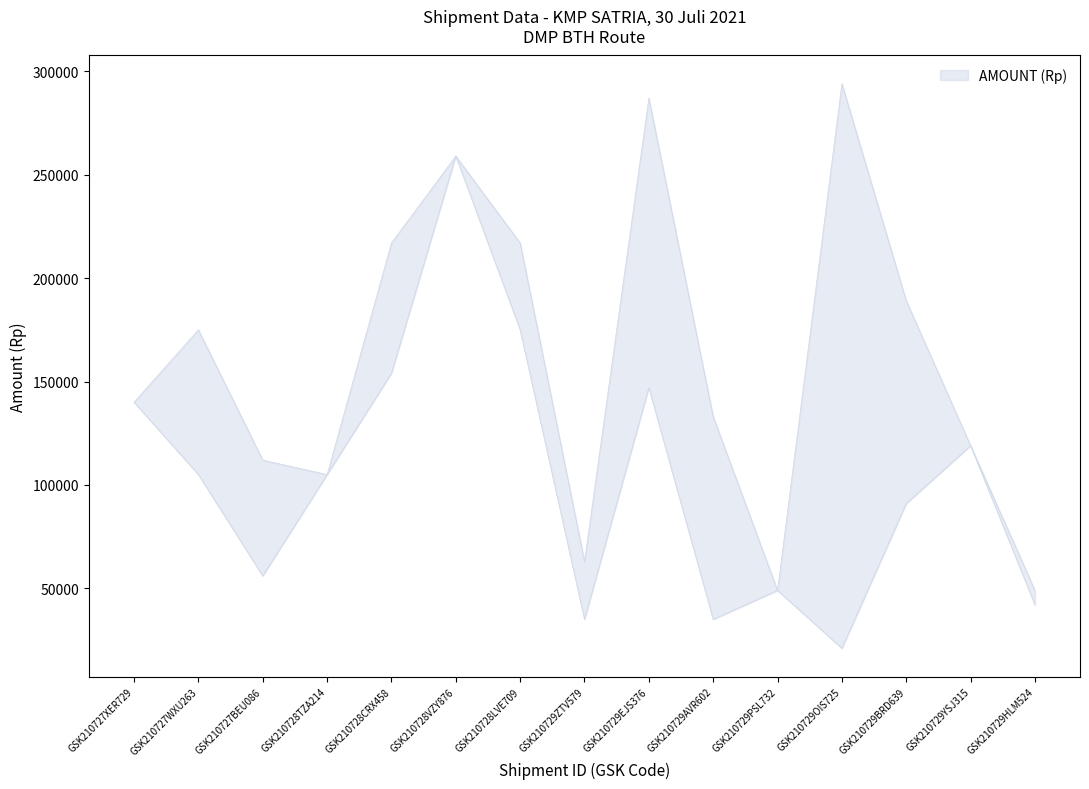

Which has a higher value, GSK210728TZA214 or GSK210729BRD639?

GSK210729BRD639